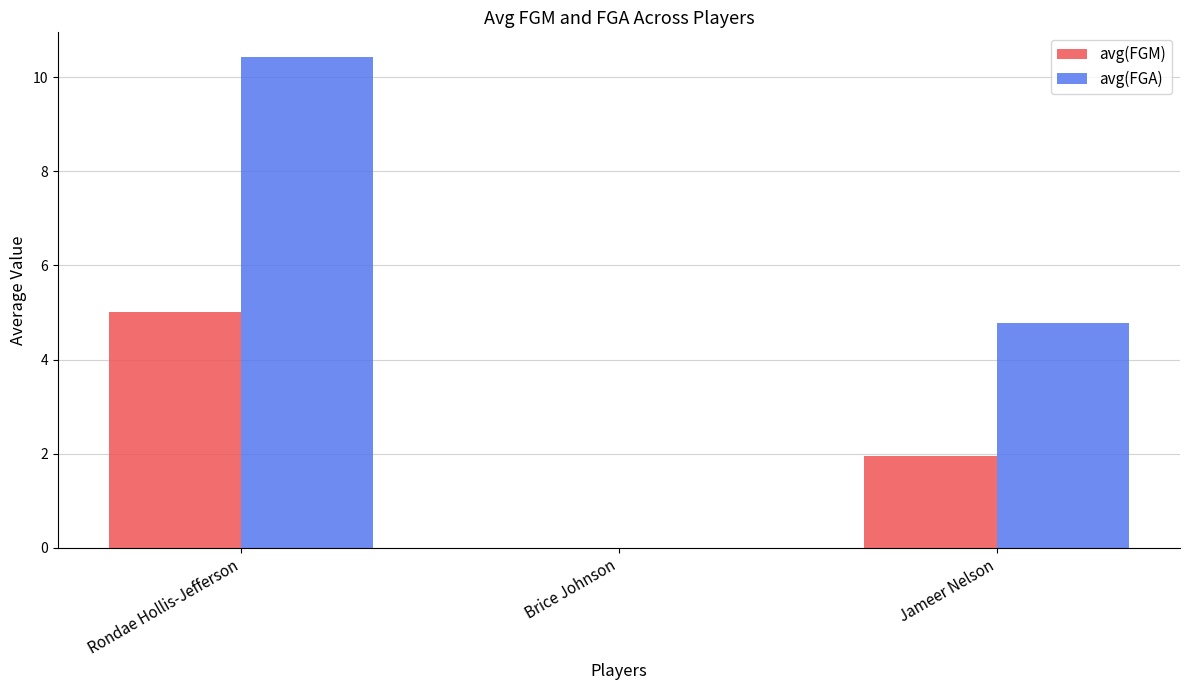

At which category is the sum across all series the highest?

Rondae Hollis-Jefferson